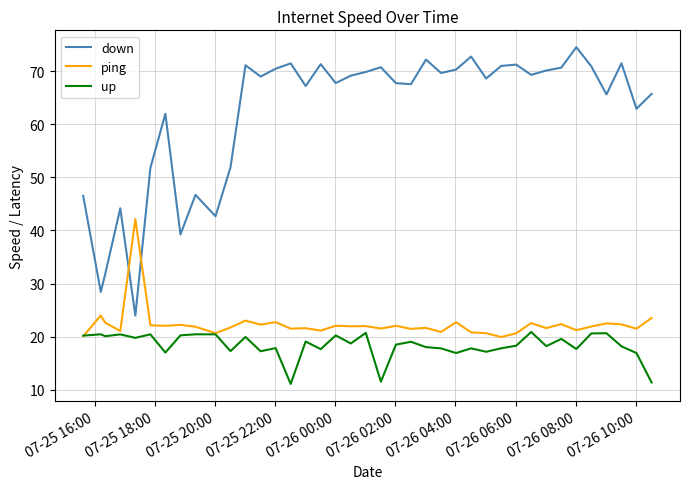

What is the minimum value for ping?

19.9